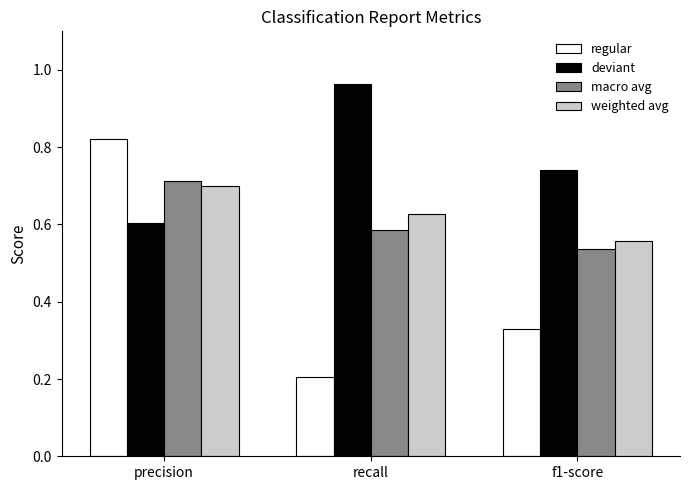

Which series has the largest total across all categories?

deviant